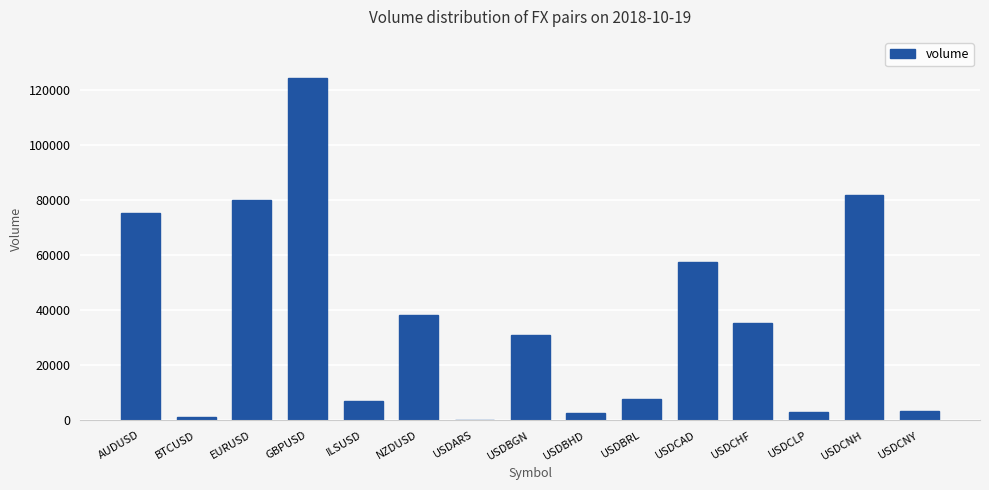

Which has a higher value, USDBGN or USDCNH?

USDCNH